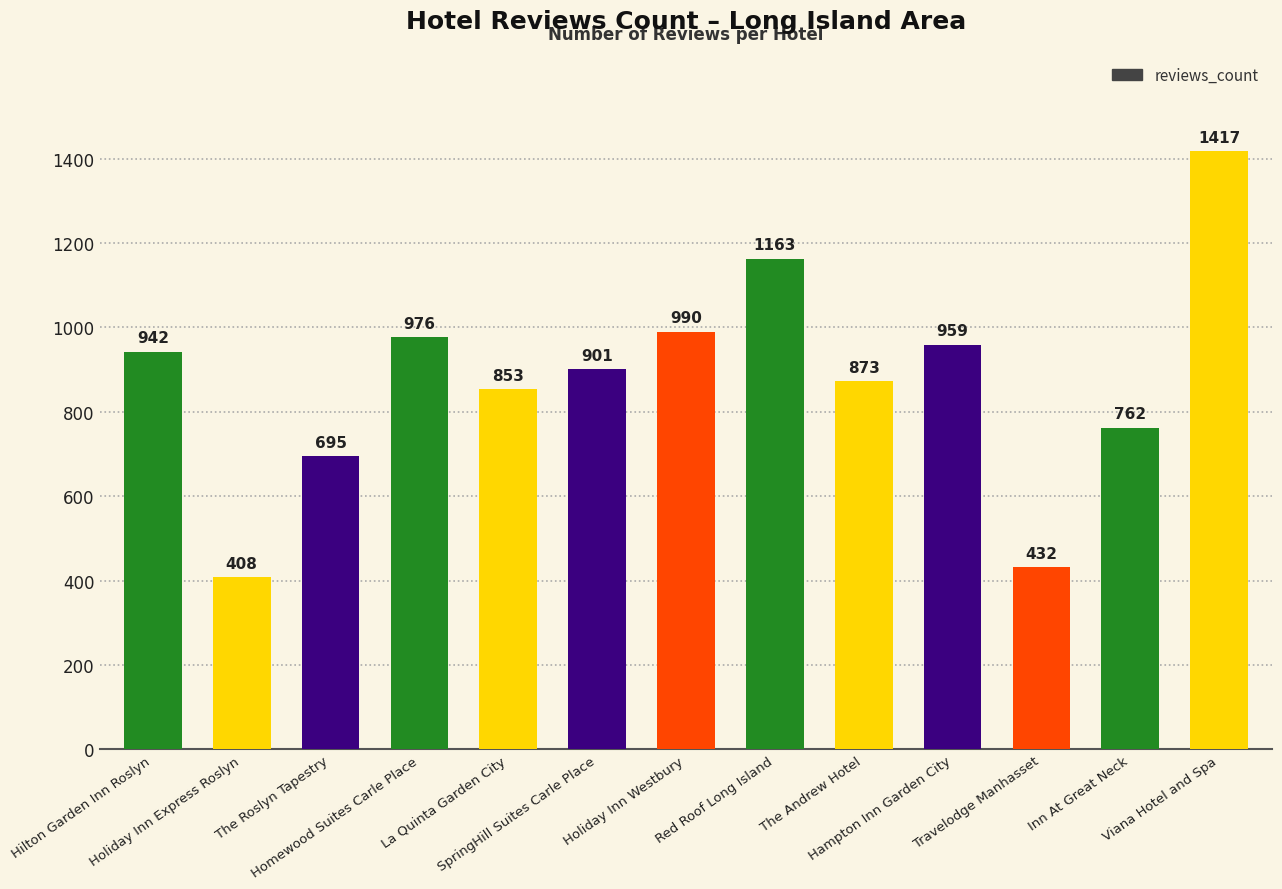

What is the sum of the values at La Quinta Garden City and The Roslyn Tapestry?

1548